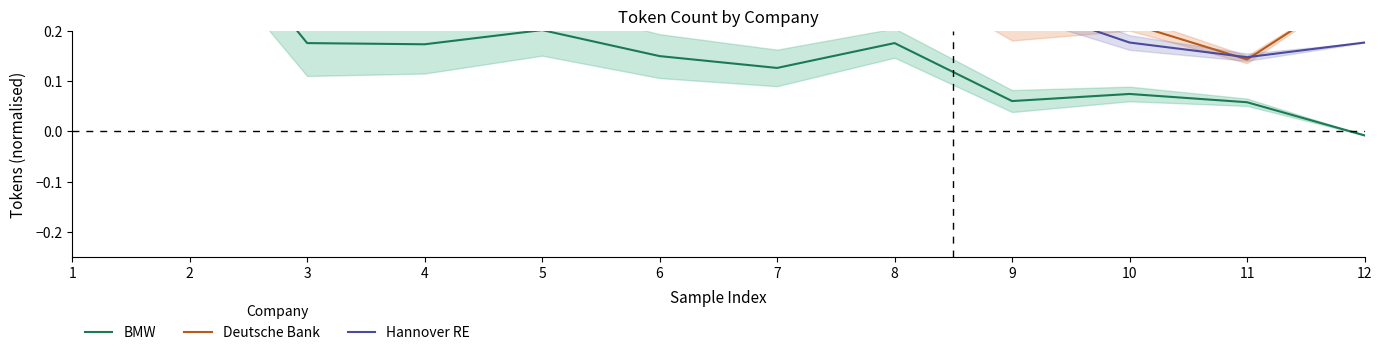

Between 9 and 10, which series saw the biggest shift?

Hannover RE